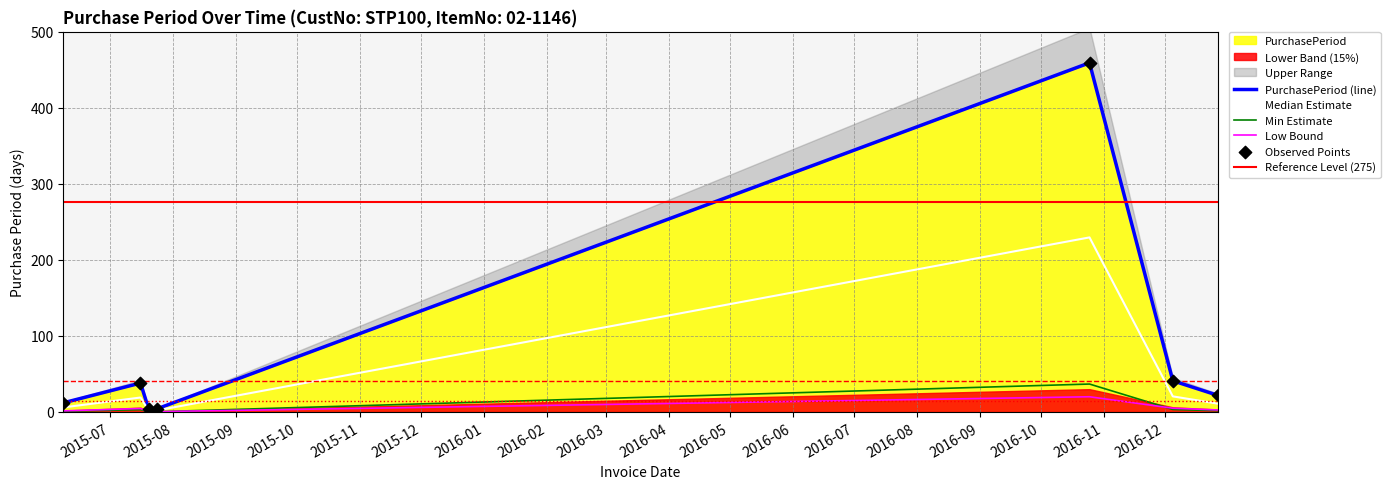

What is the ratio of the value at 2016-10-25 to the value at 2015-07-24?

114.8